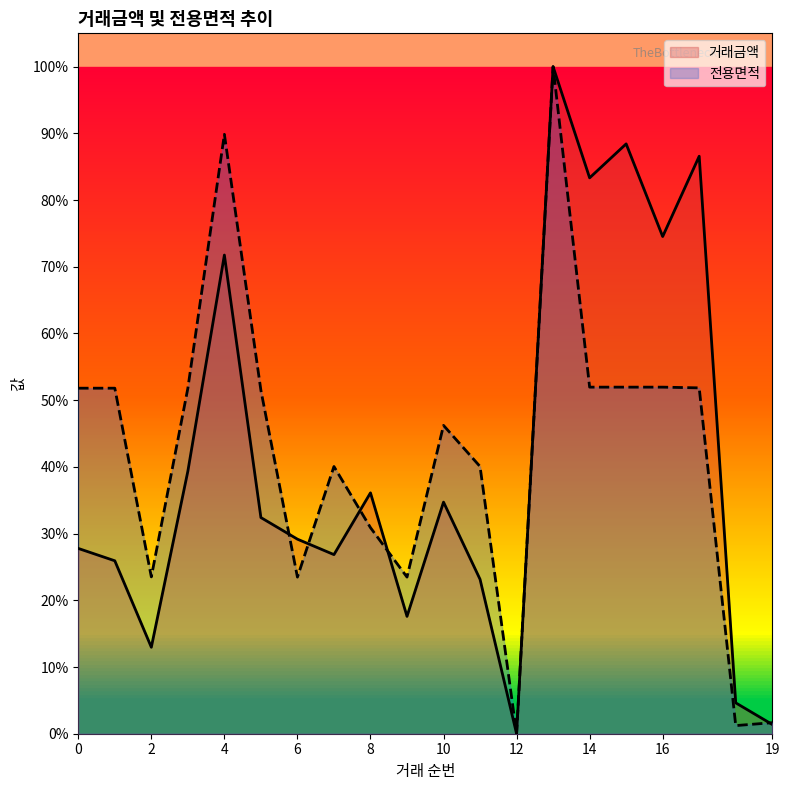

Reading left to right, extract all data points from this chart.

거래금액: 0.3	0.3	0.1	0.4	0.7	0.3	0.3	0.3	0.4	0.2	0.3	0.2	0.0	1.0	0.8	0.9	0.7	0.9	0.0	0.0
전용면적: 0.5	0.5	0.2	0.5	0.9	0.5	0.2	0.4	0.3	0.2	0.5	0.4	0.0	1.0	0.5	0.5	0.5	0.5	0.0	0.0